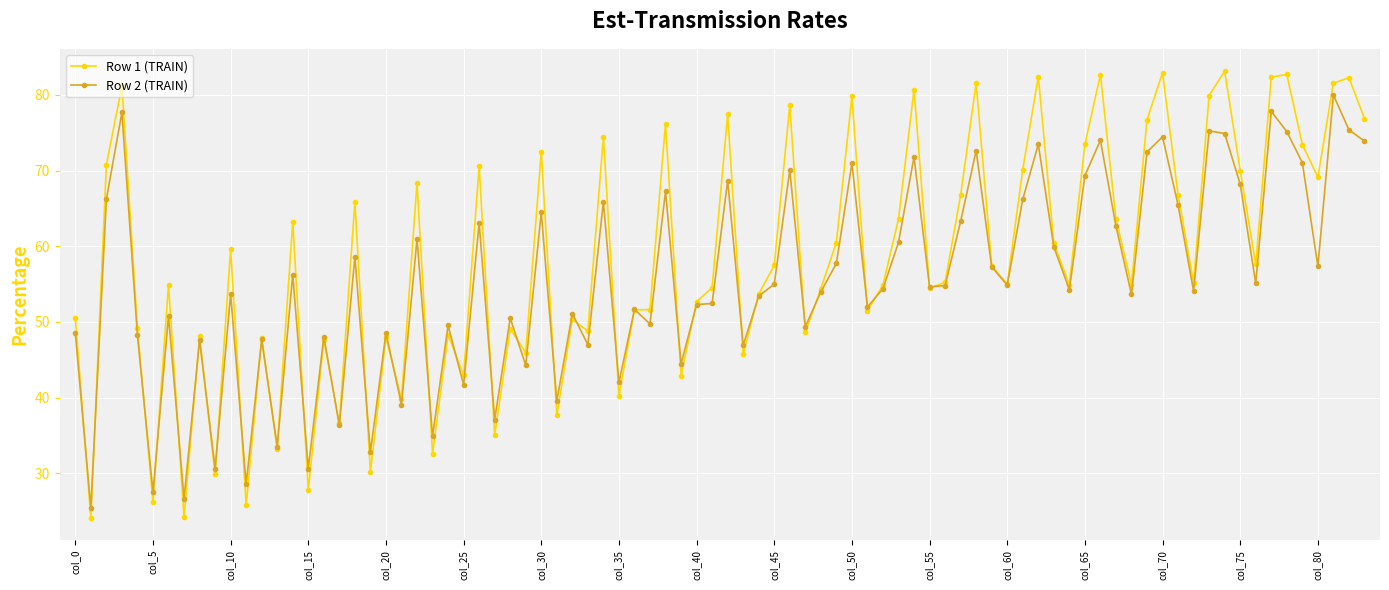

Rank the series by their maximum value, from lowest to highest.

Row 2 (TRAIN), Row 1 (TRAIN)